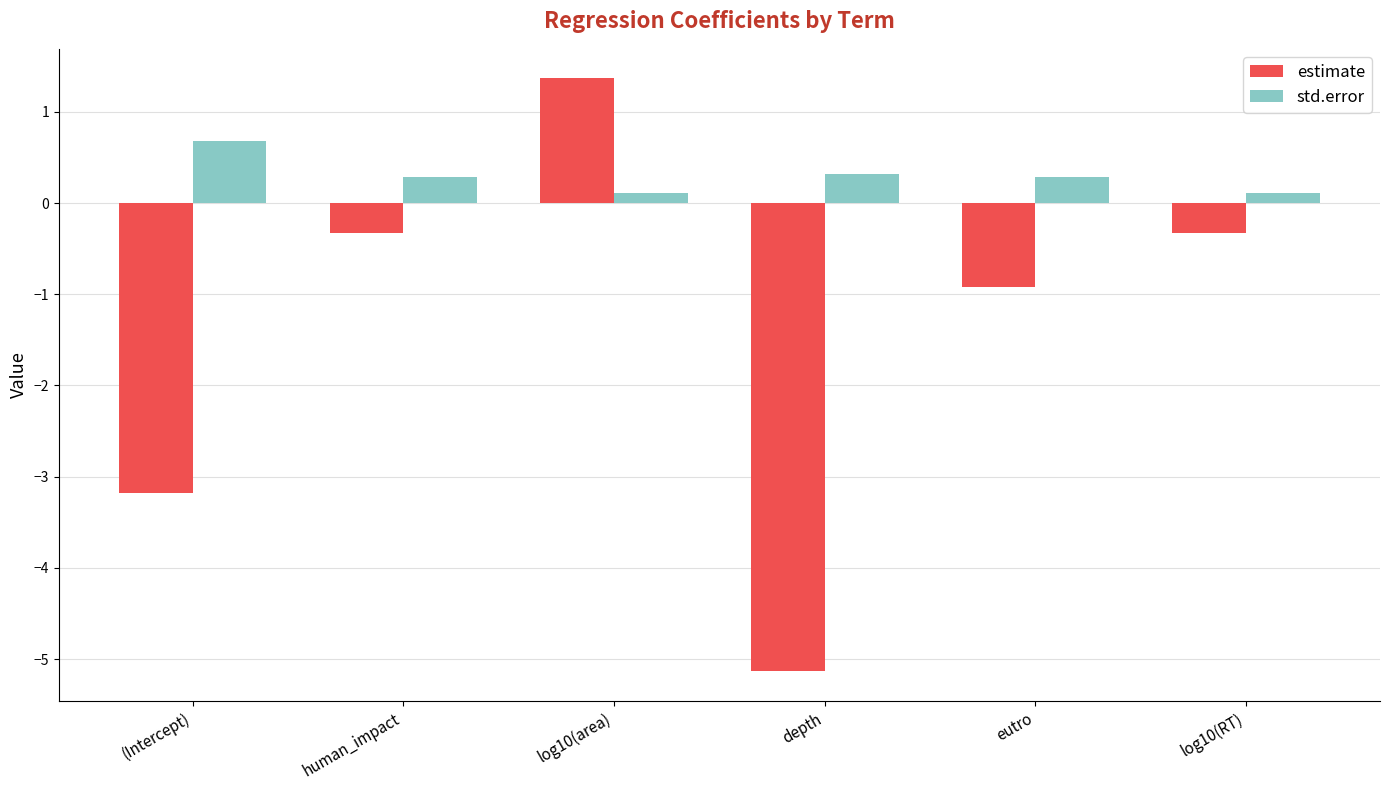

True or false: estimate has a value of -3.2 at (Intercept).

True